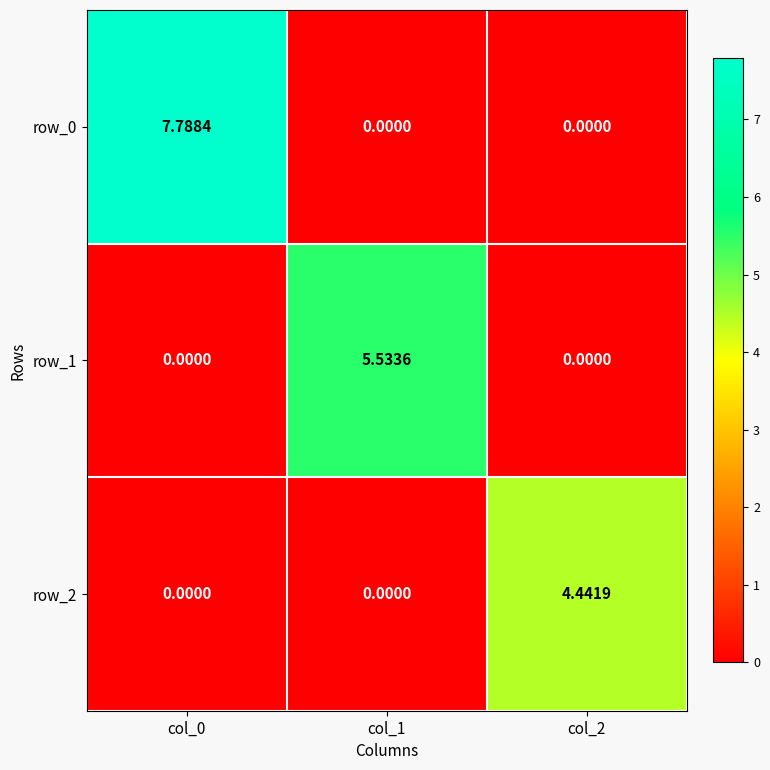

The row_0 series shows 0.0 at col_1. True or false?

True